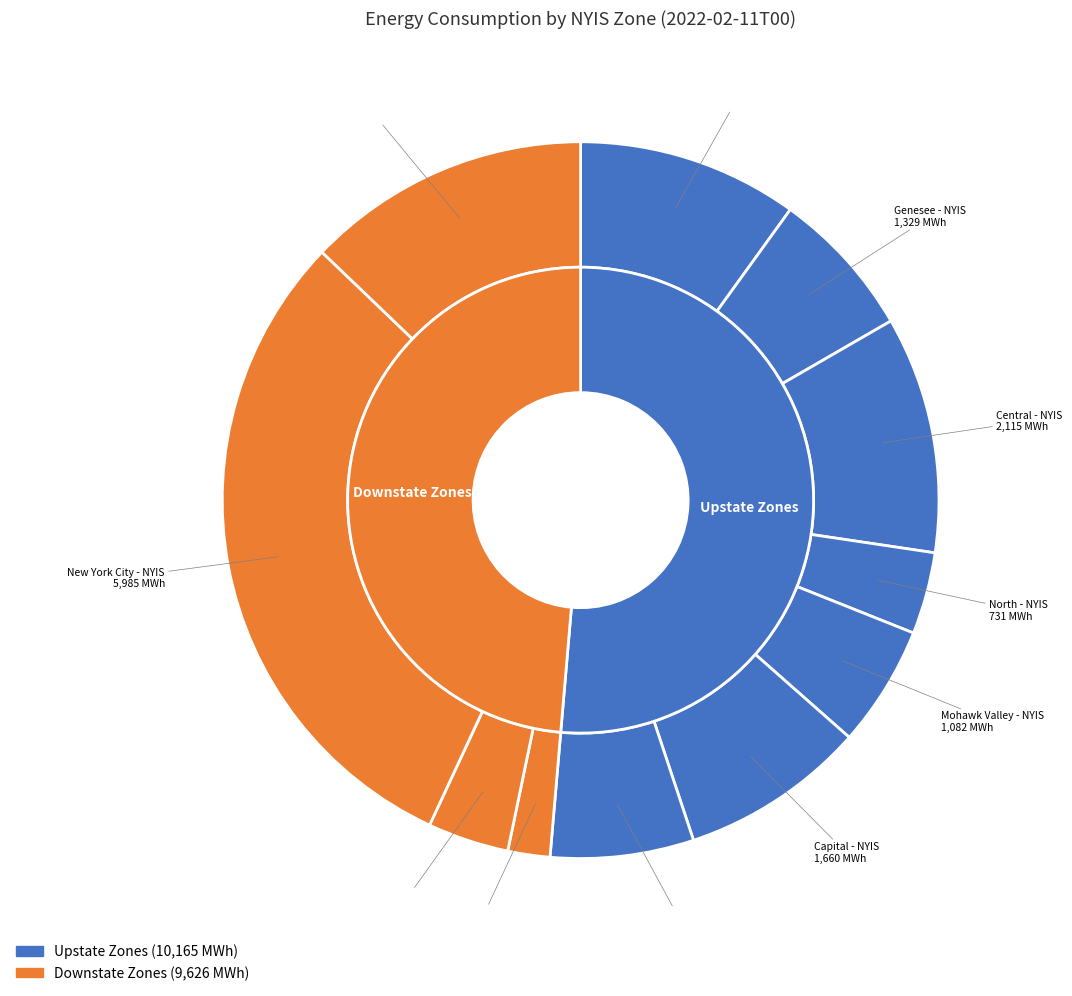

Combined, what portion of the pie is Capital - NYIS and New York City - NYIS?

38.6%